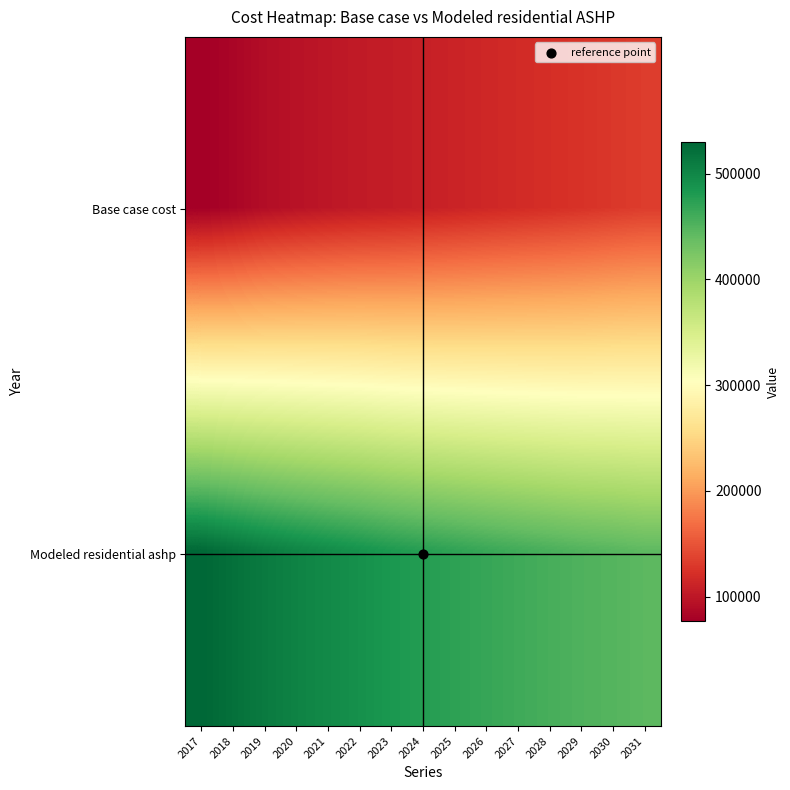

What is the difference between the highest and lowest values at 2021?

396843.9